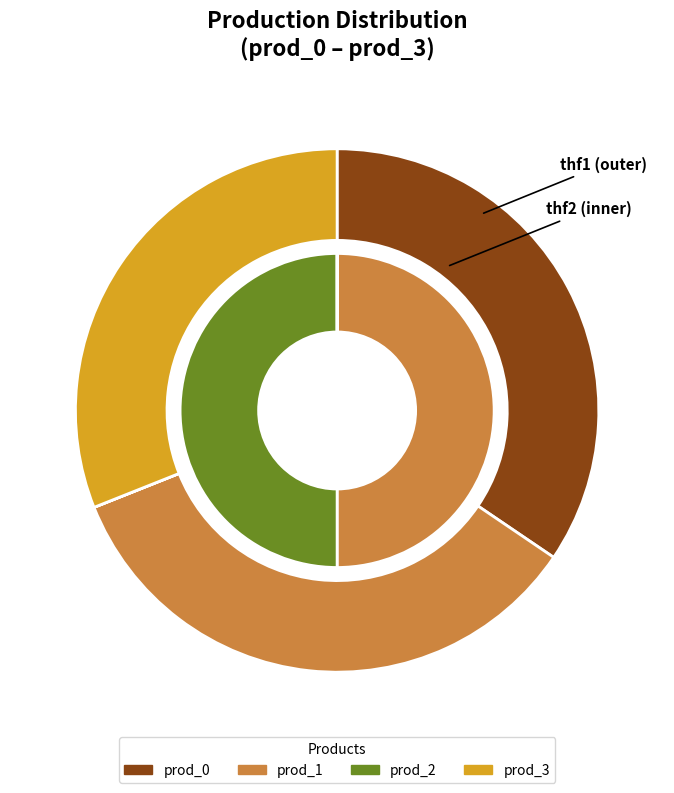

Which category has the smallest portion of the pie?

prod_0